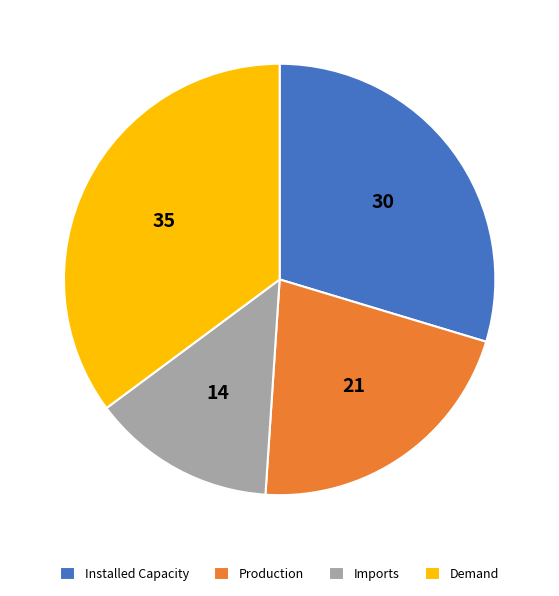

How many segments does this pie chart have?

4